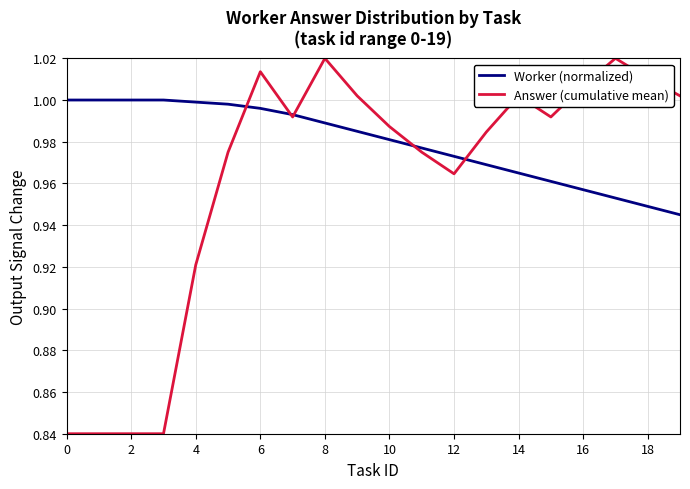

Which series has the largest total across all categories?

Worker (normalized)